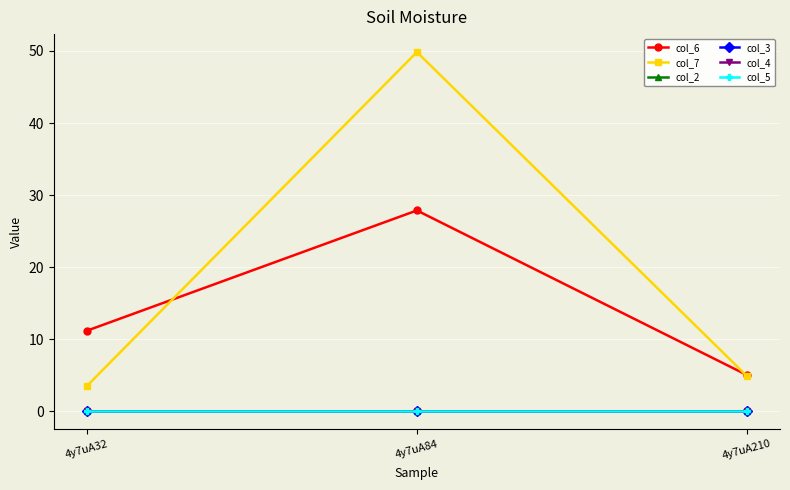

Is the value of col_7 at 4y7uA210 greater than the value of col_2 at 4y7uA84?

Yes